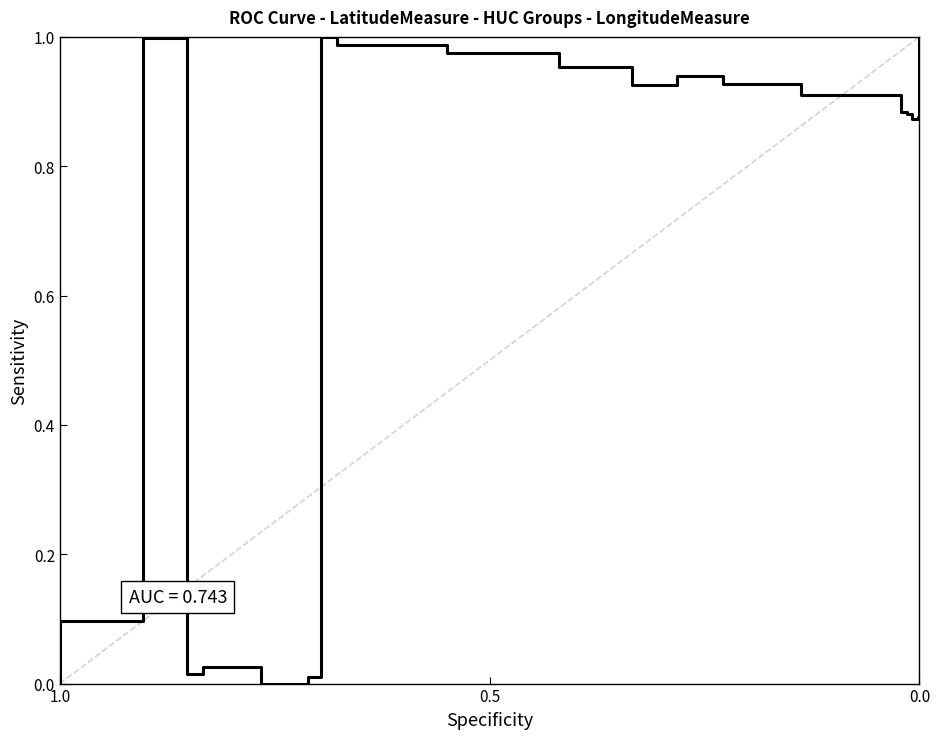

Count the number of categories in the chart.

21